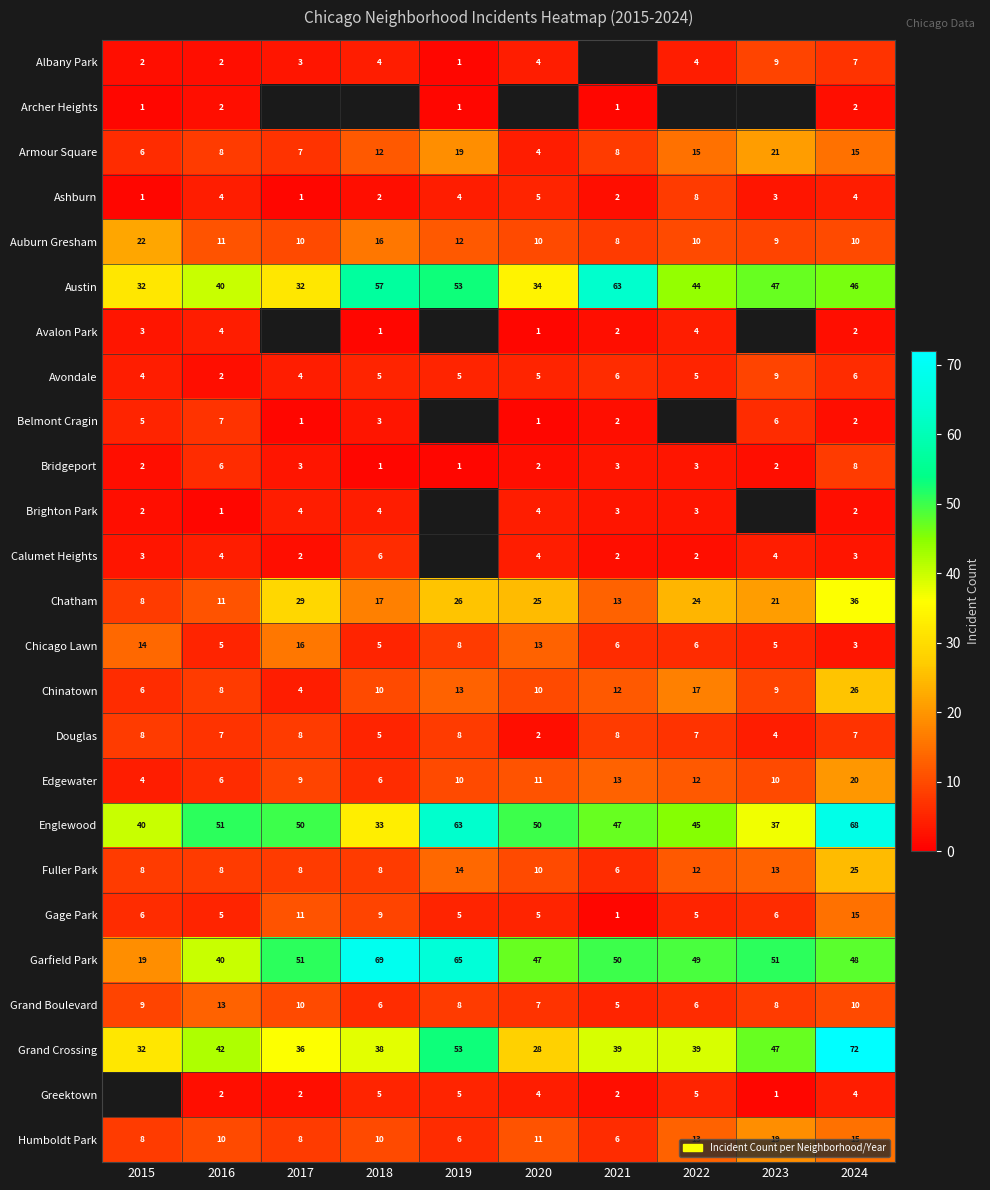

What is the sum of the Chicago Lawn values at 2015 and 2023?

19